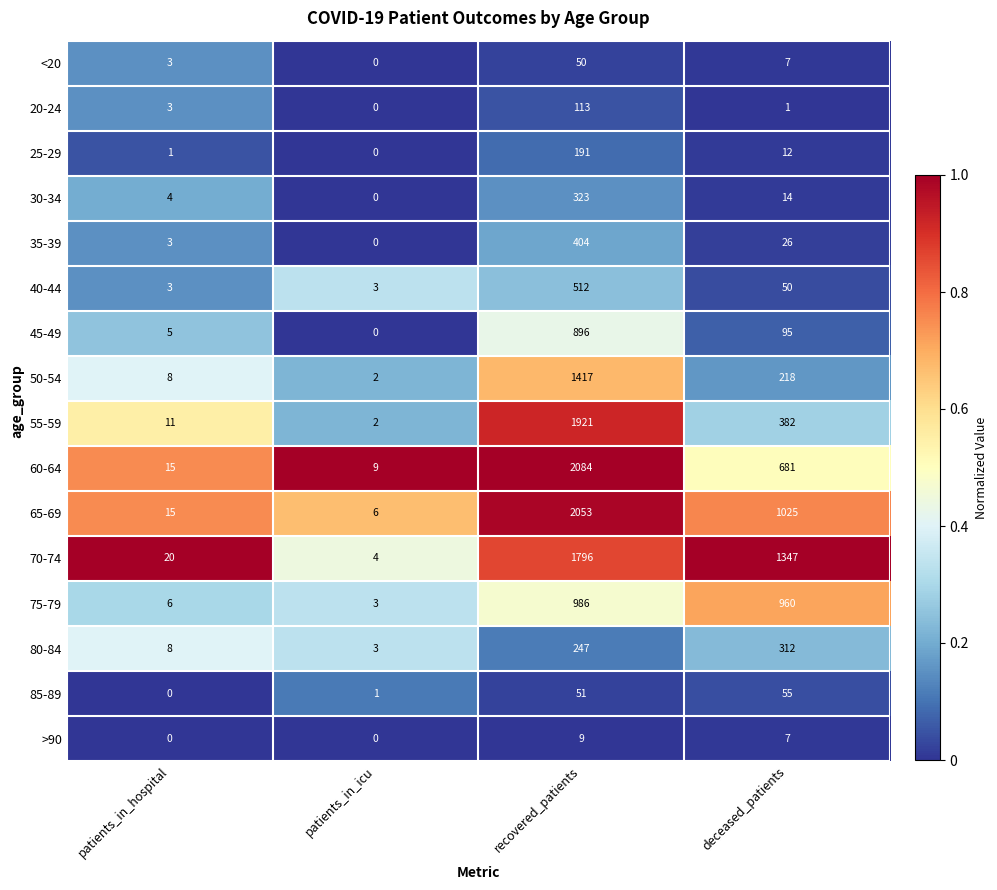

Which series has the largest range (max minus min)?

60-64